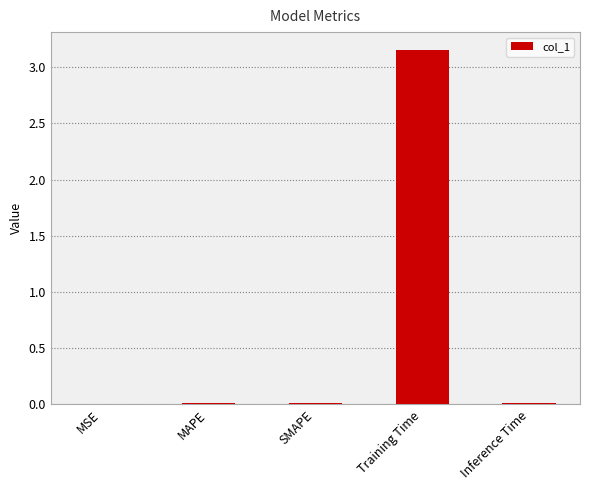

The value at Training Time is 5.1. True or false?

False